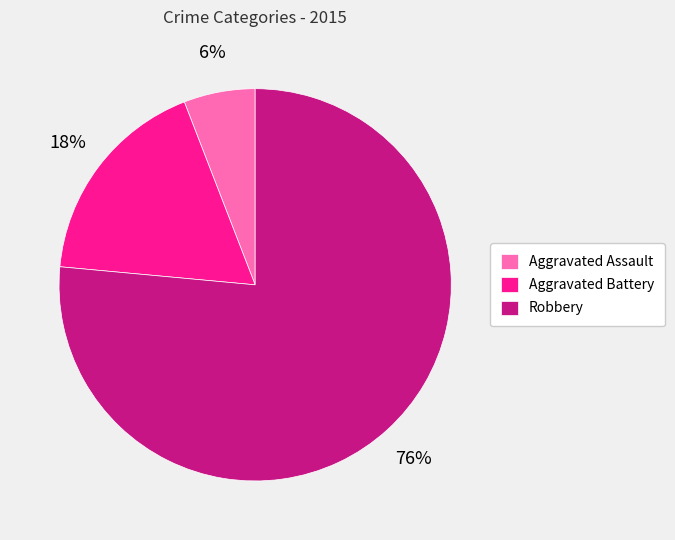

To the nearest percent, what percentage of the pie is Aggravated Battery?

18%